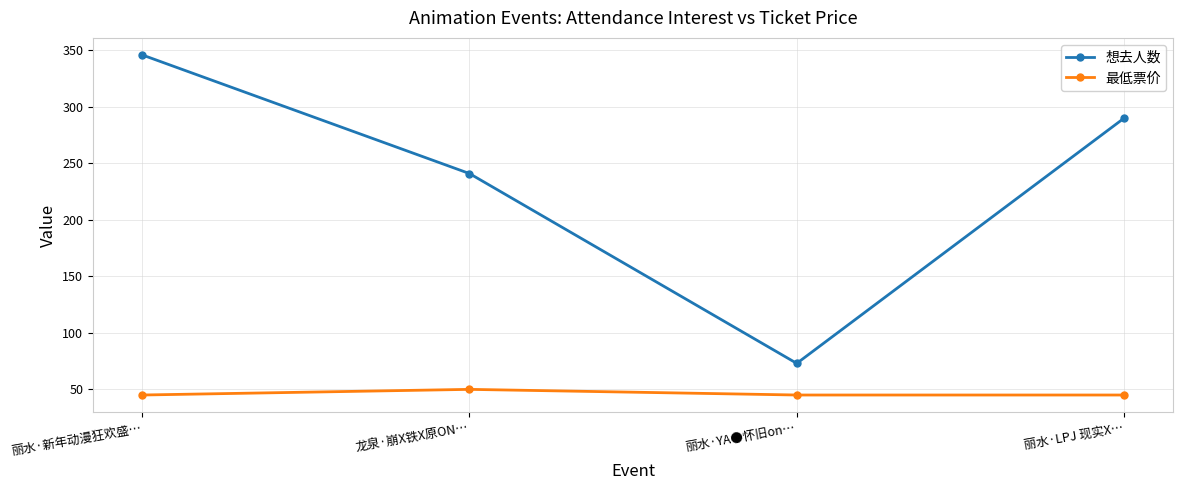

At how many categories does at least one series exceed 138?

3